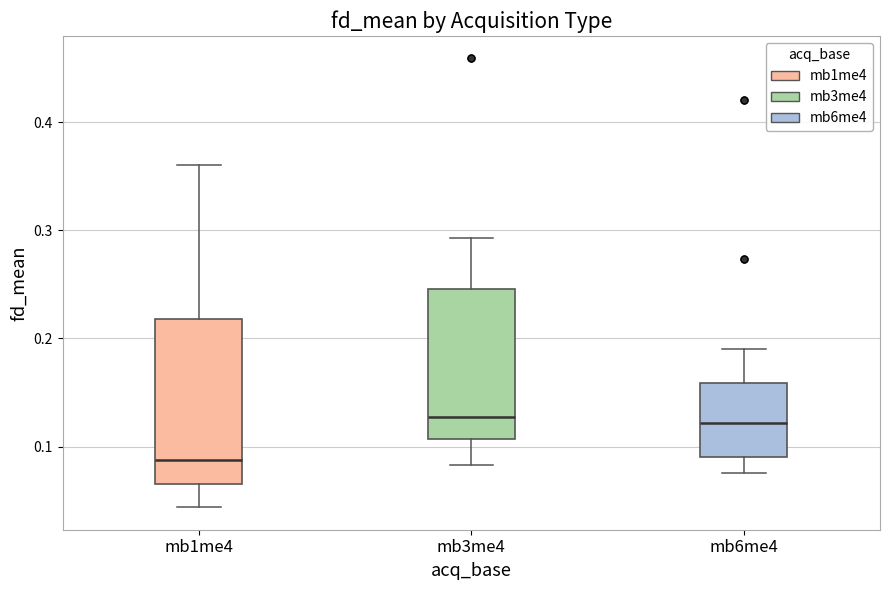

Where is the lower edge of the box for mb3me4 on the y-axis? The values are not printed on the chart, so give them approximately, as read against the axis.

0.11